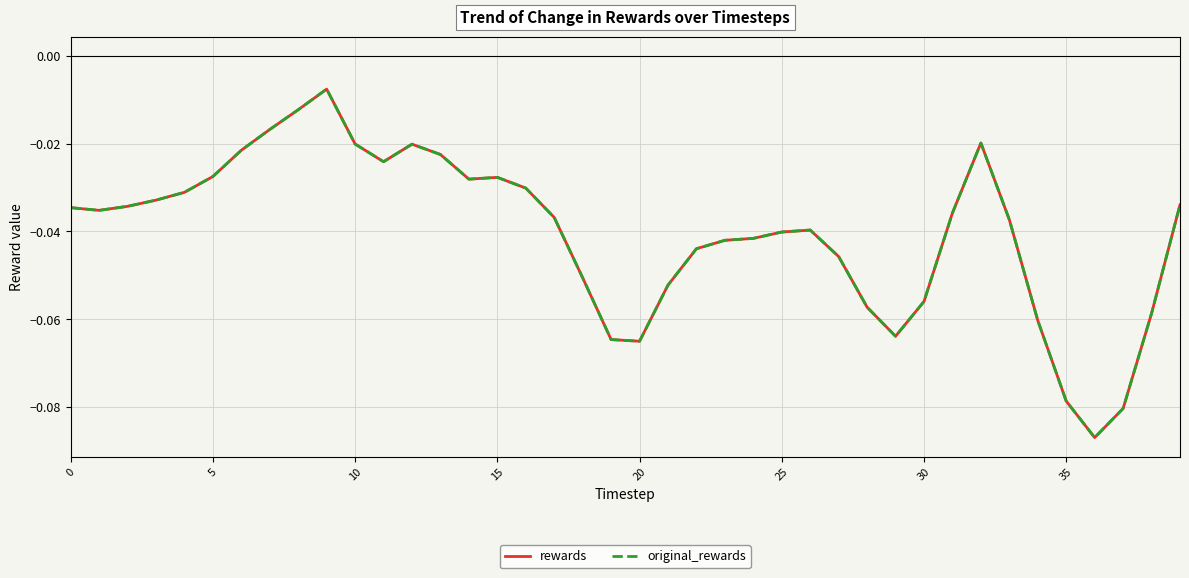

Does the chart display data point markers on the line(s)?

No